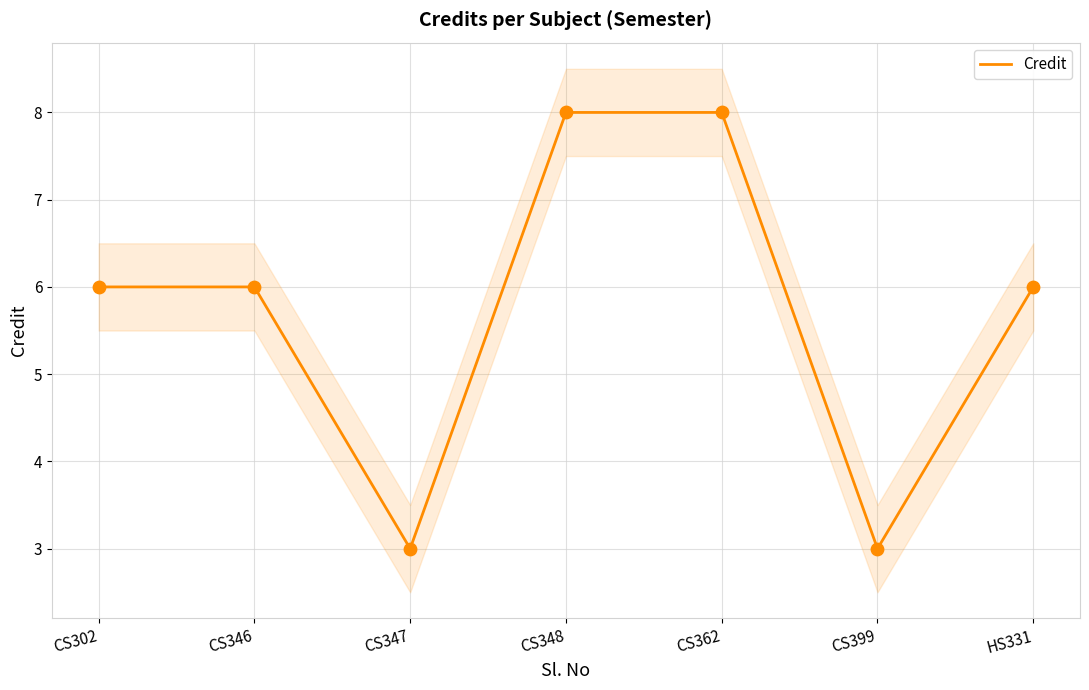

Approximately how many times larger is the value at CS302 compared to CS347?

2.0